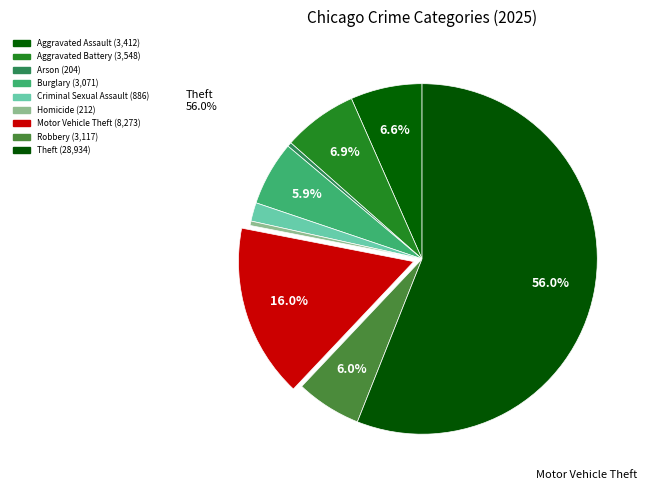

Is Theft the majority of the pie?

Yes